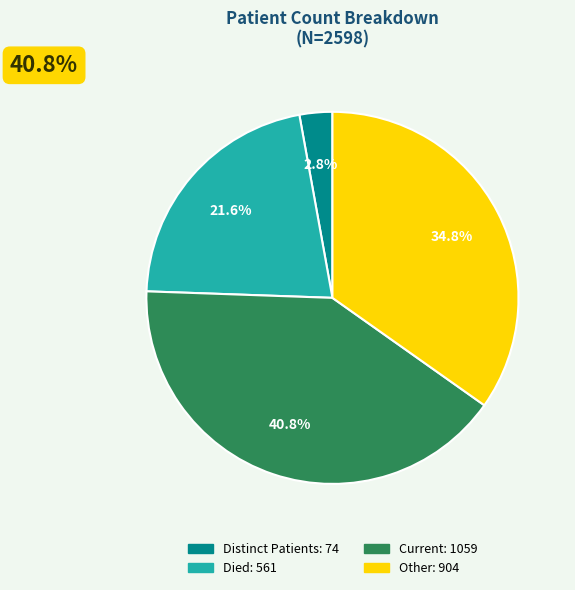

Is there any slice that represents more than half of the pie?

No